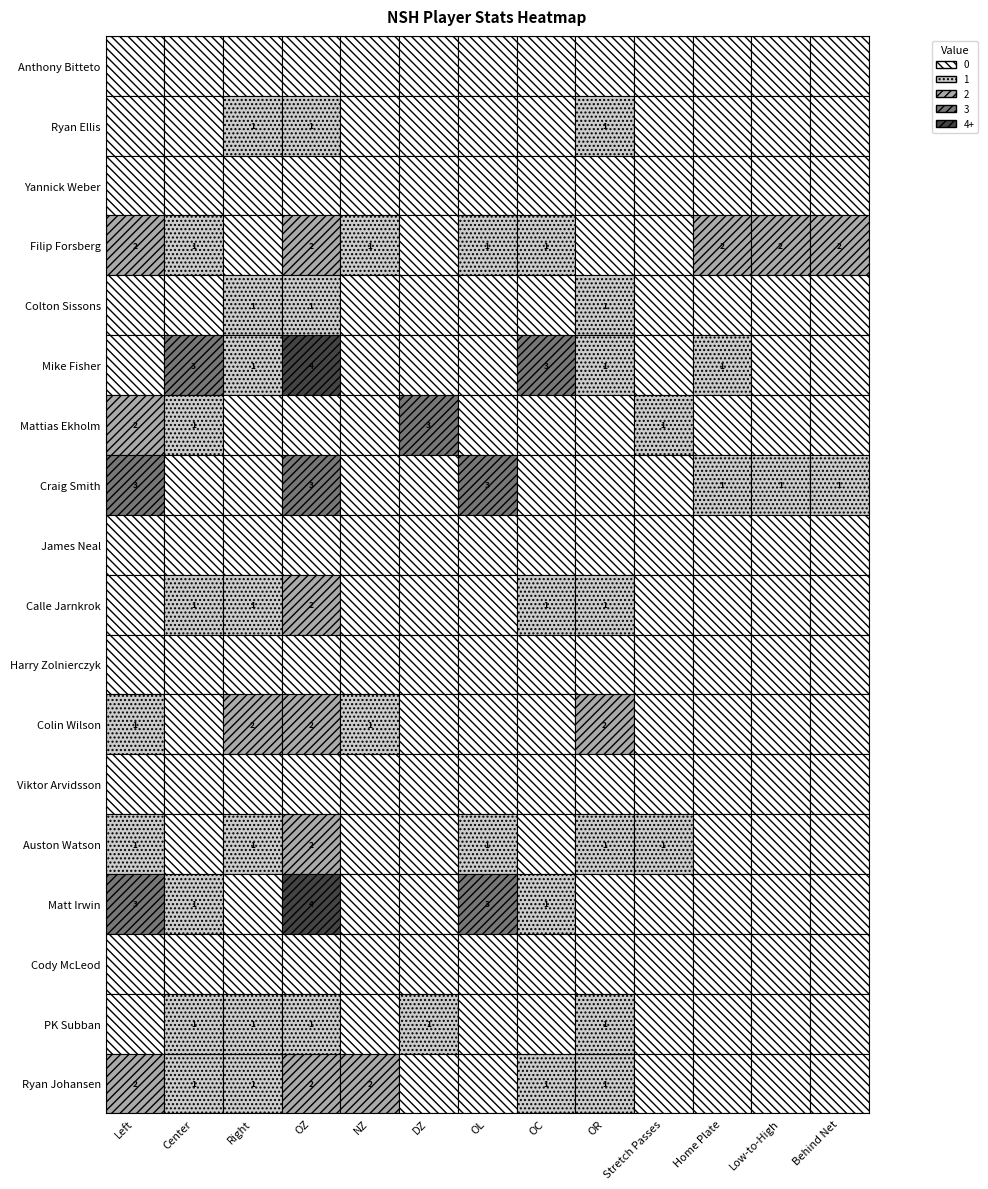

Reading right to left, what are all the values shown in this chart?

Anthony Bitteto: Behind Net=0	Low-to-High=0	Home Plate=0	Stretch Passes=0	OR=0	OC=0	OL=0	DZ=0	NZ=0	OZ=0	Right=0	Center=0	Left=0
Ryan Ellis: Behind Net=0	Low-to-High=0	Home Plate=0	Stretch Passes=0	OR=1	OC=0	OL=0	DZ=0	NZ=0	OZ=1	Right=1	Center=0	Left=0
Yannick Weber: Behind Net=0	Low-to-High=0	Home Plate=0	Stretch Passes=0	OR=0	OC=0	OL=0	DZ=0	NZ=0	OZ=0	Right=0	Center=0	Left=0
Filip Forsberg: Behind Net=2	Low-to-High=2	Home Plate=2	Stretch Passes=0	OR=0	OC=1	OL=1	DZ=0	NZ=1	OZ=2	Right=0	Center=1	Left=2
Colton Sissons: Behind Net=0	Low-to-High=0	Home Plate=0	Stretch Passes=0	OR=1	OC=0	OL=0	DZ=0	NZ=0	OZ=1	Right=1	Center=0	Left=0
Mike Fisher: Behind Net=0	Low-to-High=0	Home Plate=1	Stretch Passes=0	OR=1	OC=3	OL=0	DZ=0	NZ=0	OZ=4	Right=1	Center=3	Left=0
Mattias Ekholm: Behind Net=0	Low-to-High=0	Home Plate=0	Stretch Passes=1	OR=0	OC=0	OL=0	DZ=3	NZ=0	OZ=0	Right=0	Center=1	Left=2
Craig Smith: Behind Net=1	Low-to-High=1	Home Plate=1	Stretch Passes=0	OR=0	OC=0	OL=3	DZ=0	NZ=0	OZ=3	Right=0	Center=0	Left=3
James Neal: Behind Net=0	Low-to-High=0	Home Plate=0	Stretch Passes=0	OR=0	OC=0	OL=0	DZ=0	NZ=0	OZ=0	Right=0	Center=0	Left=0
Calle Jarnkrok: Behind Net=0	Low-to-High=0	Home Plate=0	Stretch Passes=0	OR=1	OC=1	OL=0	DZ=0	NZ=0	OZ=2	Right=1	Center=1	Left=0
Harry Zolnierczyk: Behind Net=0	Low-to-High=0	Home Plate=0	Stretch Passes=0	OR=0	OC=0	OL=0	DZ=0	NZ=0	OZ=0	Right=0	Center=0	Left=0
Colin Wilson: Behind Net=0	Low-to-High=0	Home Plate=0	Stretch Passes=0	OR=2	OC=0	OL=0	DZ=0	NZ=1	OZ=2	Right=2	Center=0	Left=1
Viktor Arvidsson: Behind Net=0	Low-to-High=0	Home Plate=0	Stretch Passes=0	OR=0	OC=0	OL=0	DZ=0	NZ=0	OZ=0	Right=0	Center=0	Left=0
Auston Watson: Behind Net=0	Low-to-High=0	Home Plate=0	Stretch Passes=1	OR=1	OC=0	OL=1	DZ=0	NZ=0	OZ=2	Right=1	Center=0	Left=1
Matt Irwin: Behind Net=0	Low-to-High=0	Home Plate=0	Stretch Passes=0	OR=0	OC=1	OL=3	DZ=0	NZ=0	OZ=4	Right=0	Center=1	Left=3
Cody McLeod: Behind Net=0	Low-to-High=0	Home Plate=0	Stretch Passes=0	OR=0	OC=0	OL=0	DZ=0	NZ=0	OZ=0	Right=0	Center=0	Left=0
PK Subban: Behind Net=0	Low-to-High=0	Home Plate=0	Stretch Passes=0	OR=1	OC=0	OL=0	DZ=1	NZ=0	OZ=1	Right=1	Center=1	Left=0
Ryan Johansen: Behind Net=0	Low-to-High=0	Home Plate=0	Stretch Passes=0	OR=1	OC=1	OL=0	DZ=0	NZ=2	OZ=2	Right=1	Center=1	Left=2